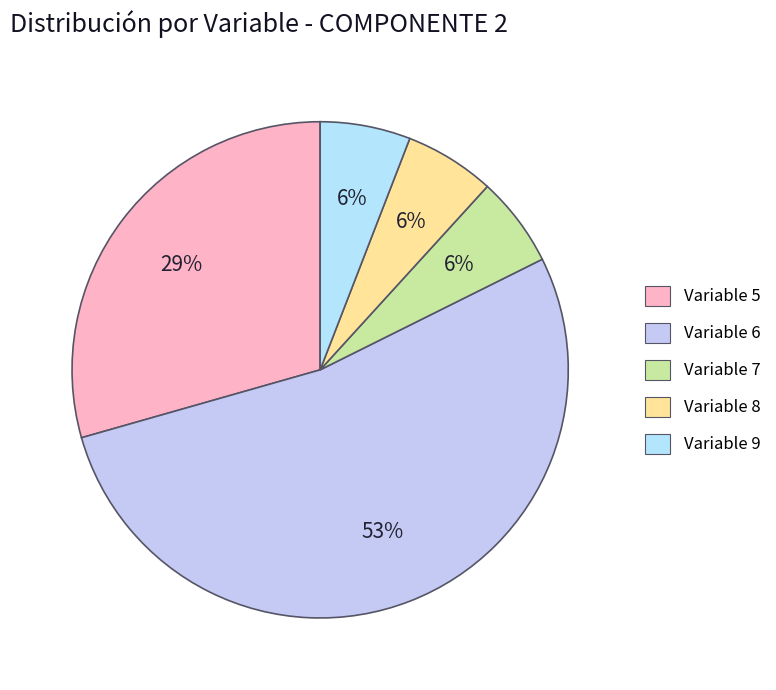

How many segments does this pie chart have?

5